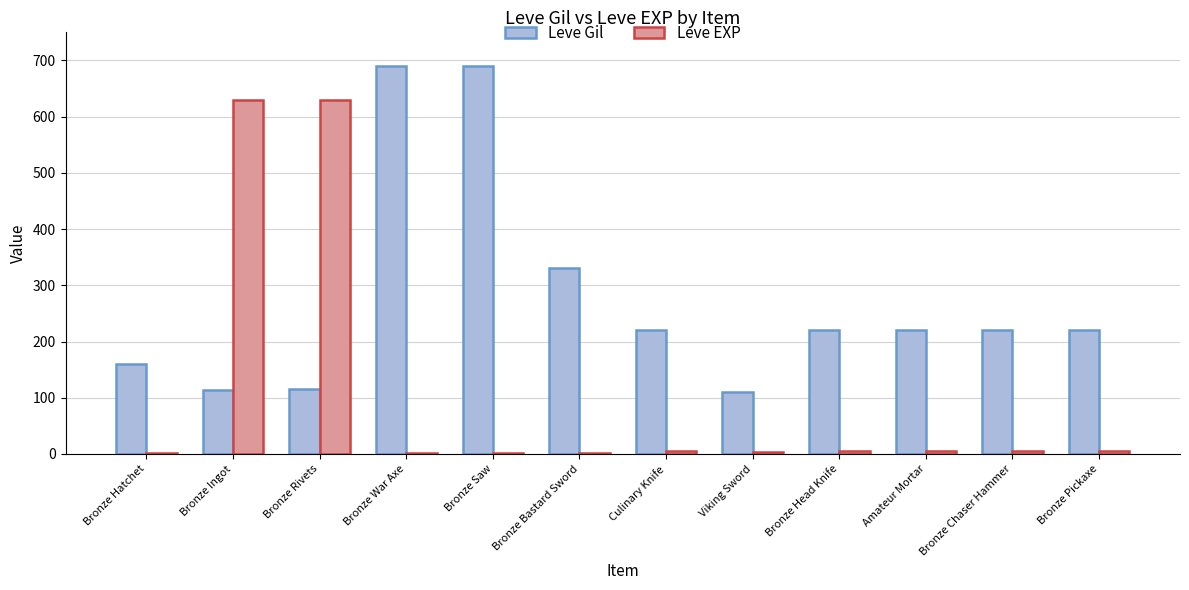

Is it true that Leve Gil equals 332 at Bronze Head Knife?

False